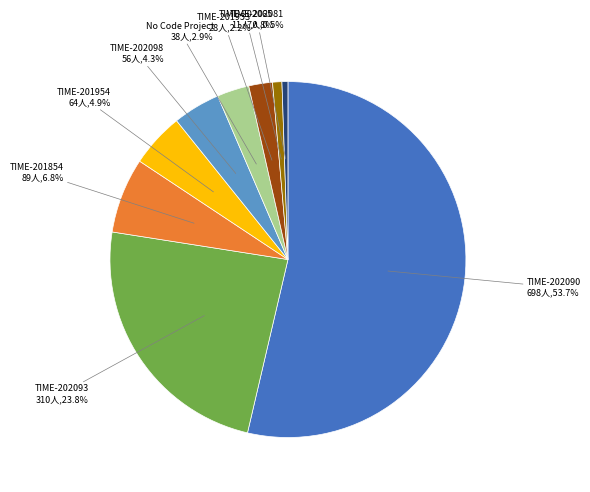

Is there any slice that represents more than half of the pie?

Yes